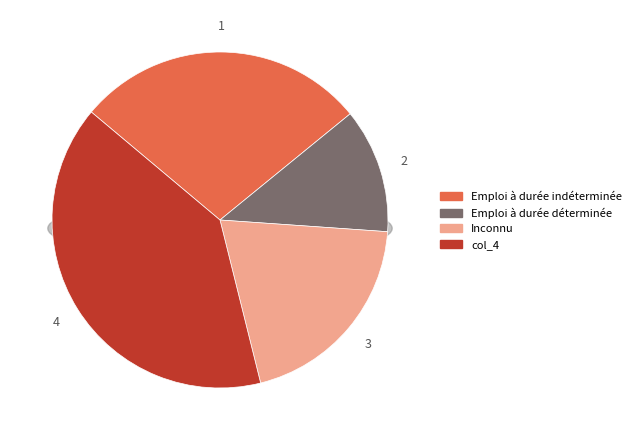

Rank the categories by value from highest to lowest.

col_4, col_1, col_3, col_2